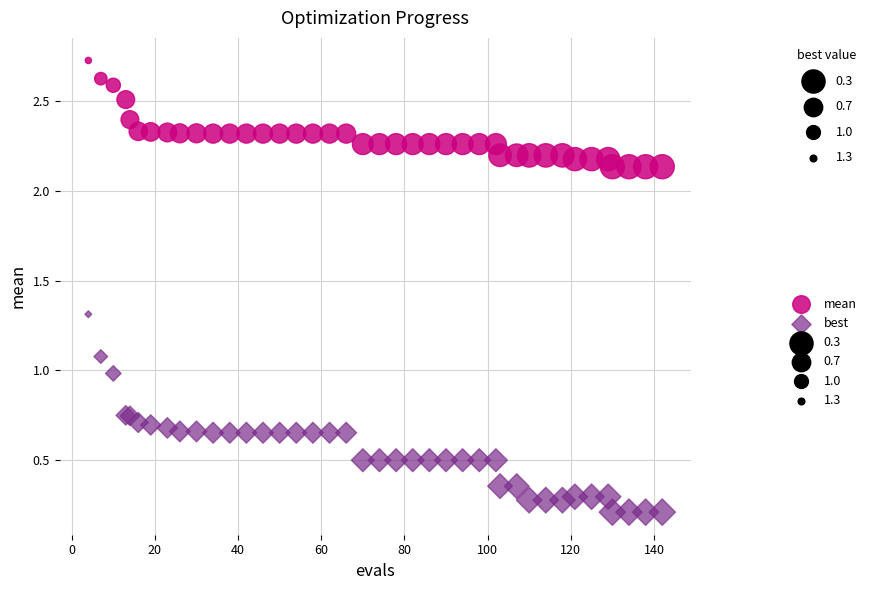

Which series contains the highest Y value?

mean